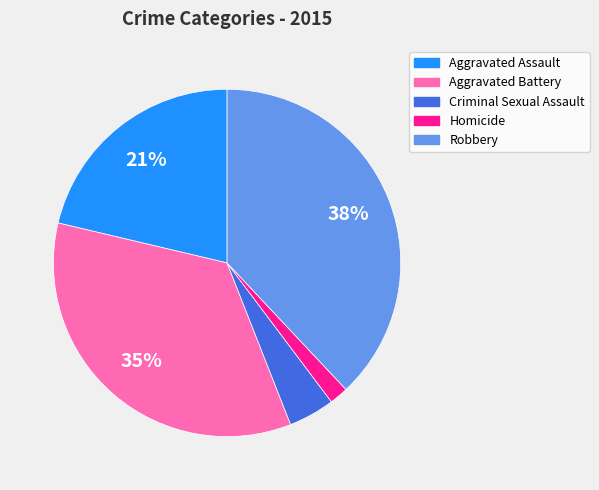

Is Criminal Sexual Assault the majority of the pie?

No